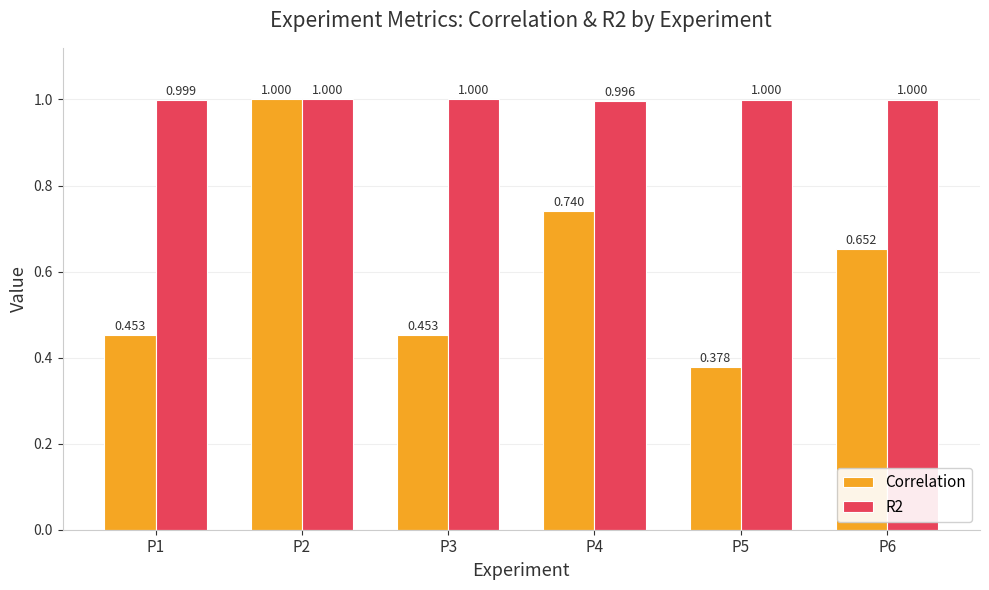

How many bars are there in each group?

2